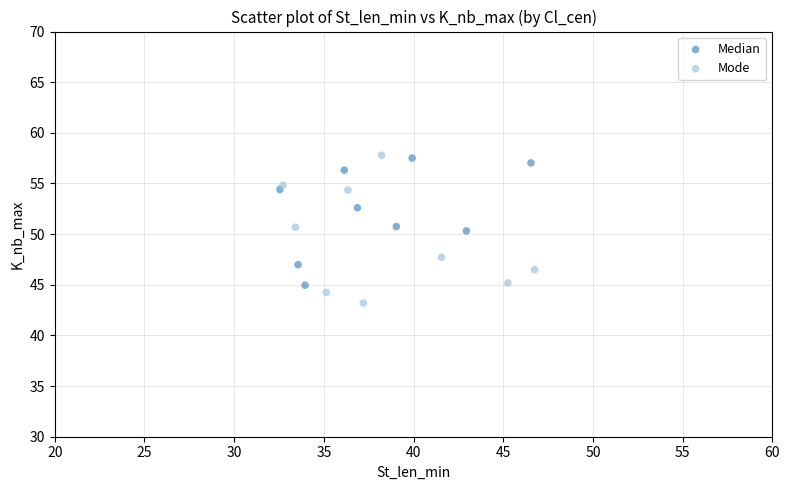

Which series has the widest spread of Y values?

Mode